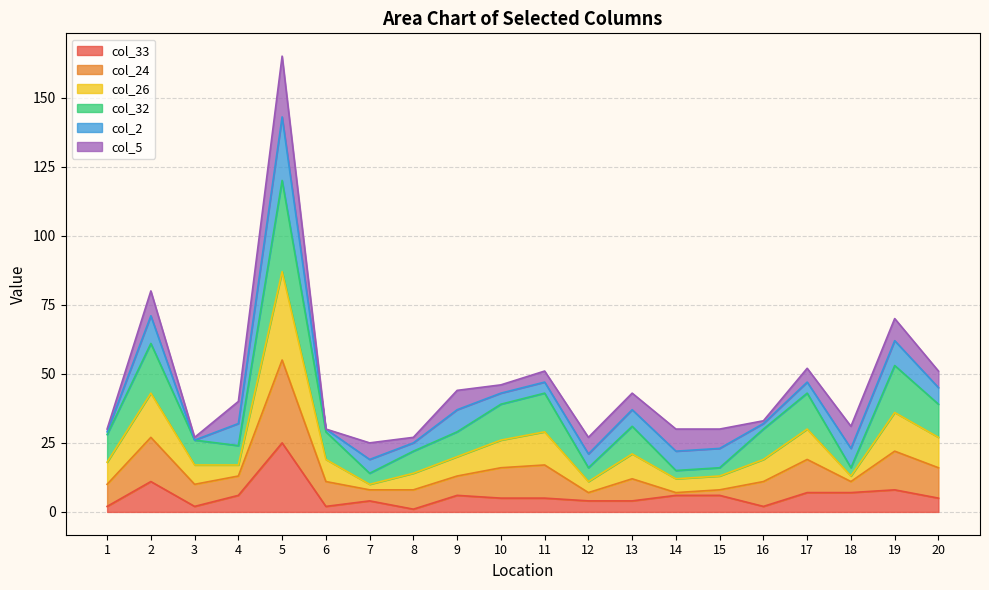

At which category is the sum across all series the highest?

5